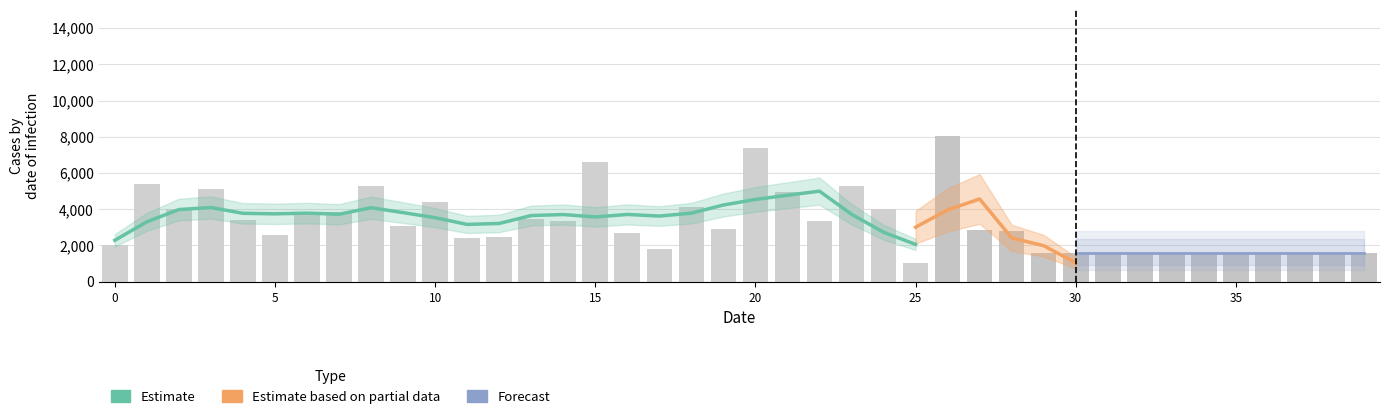

What is the difference between the values at 12 and 38?

910